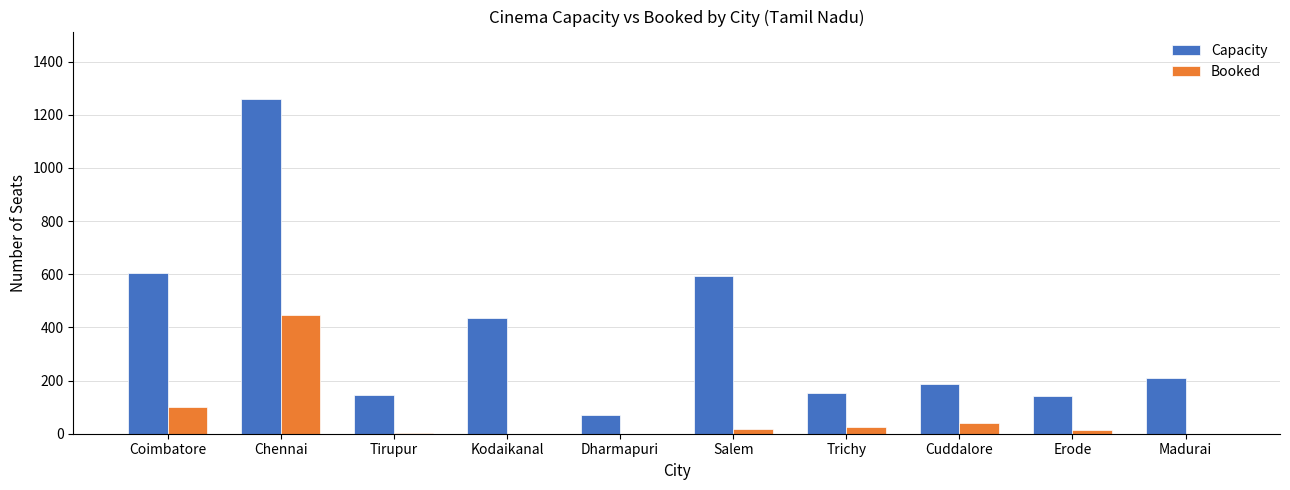

What is the spread (max minus min) of values at Kodaikanal?

436